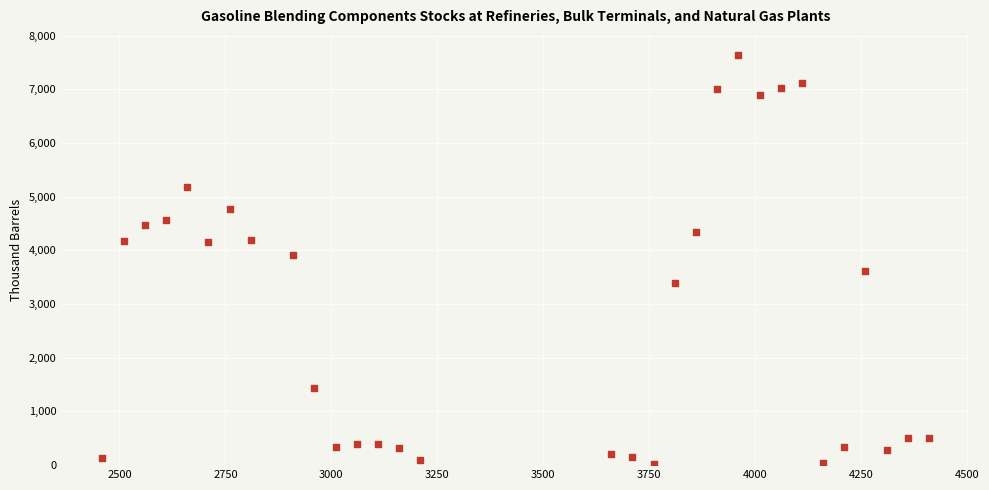

What Y value in the scatter plot is closest to 3829?

3920.5